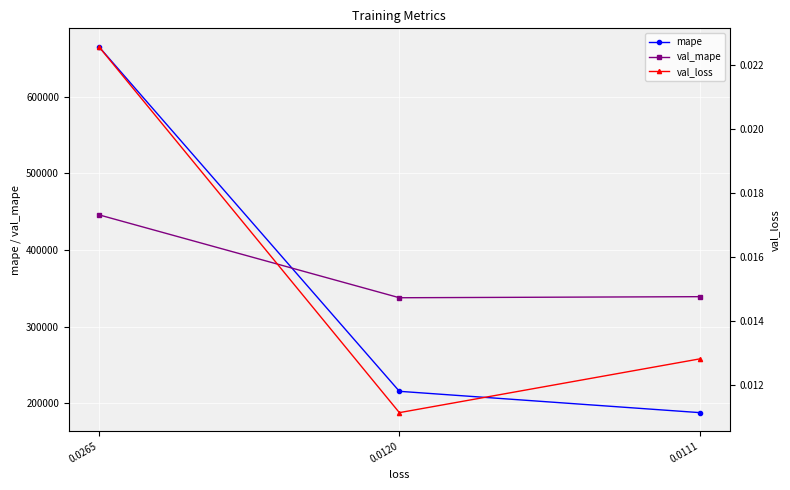

What is the value of the val_mape point at the 2nd from the left?

337811.6